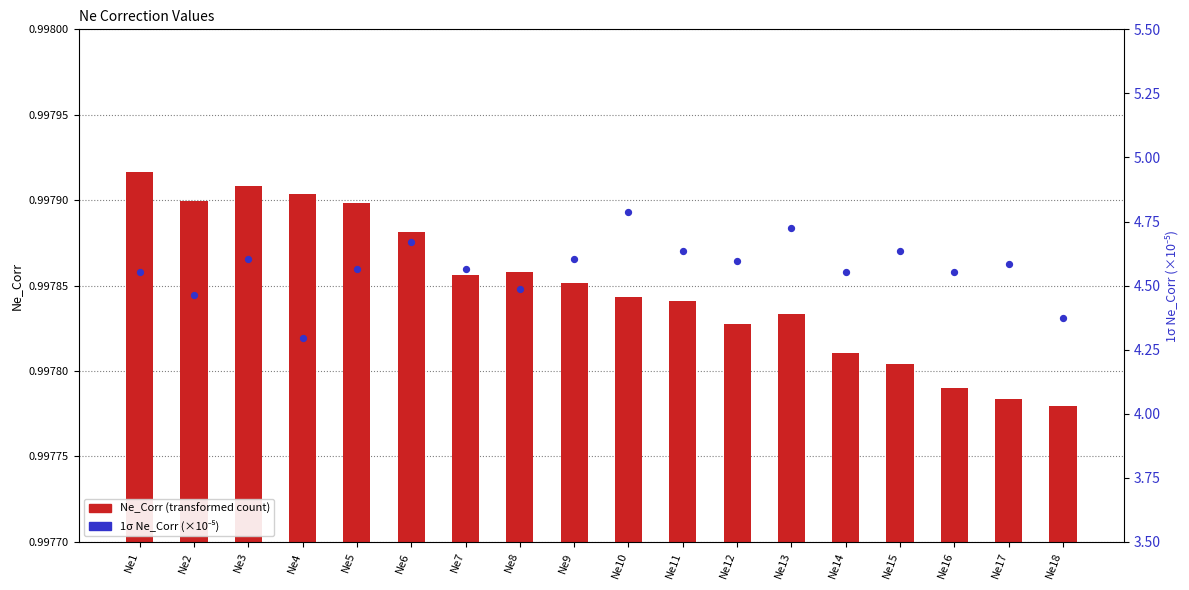

At which category is the sum across all series the highest?

Ne10